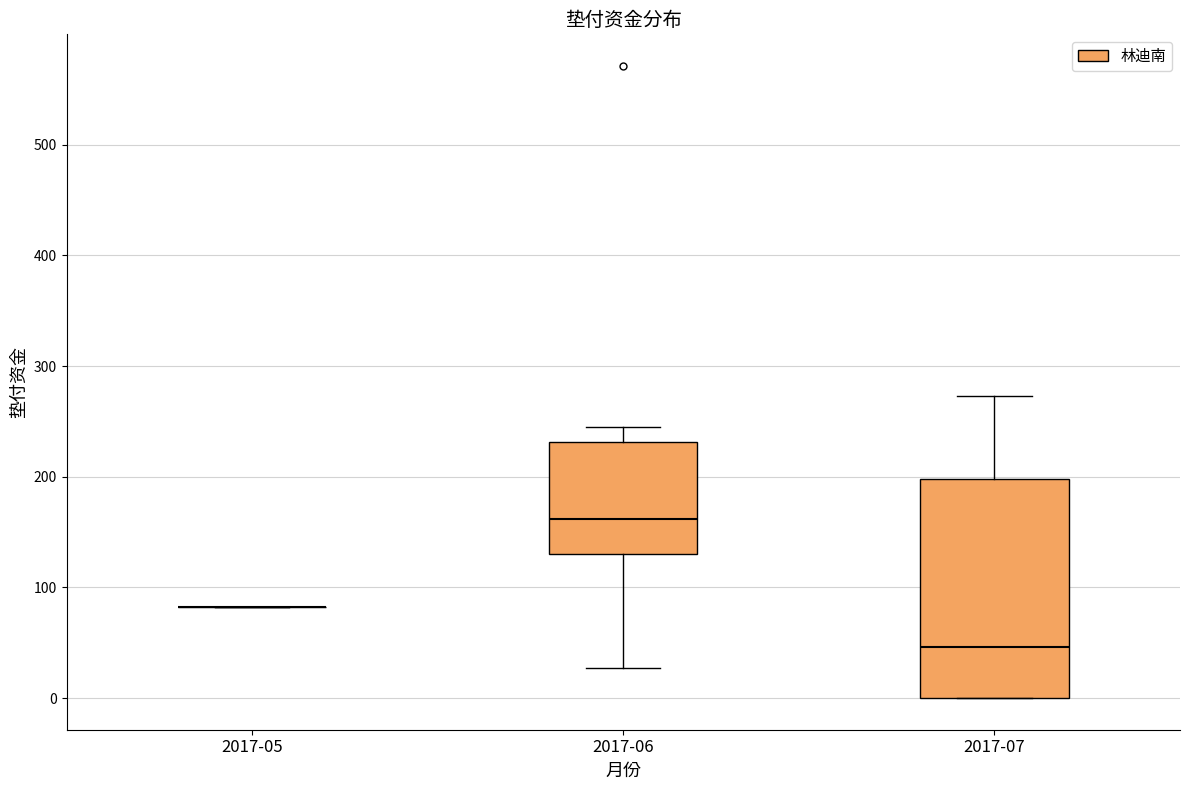

Comparing the boxes themselves (not the whiskers), which one is the tallest?

2017-07